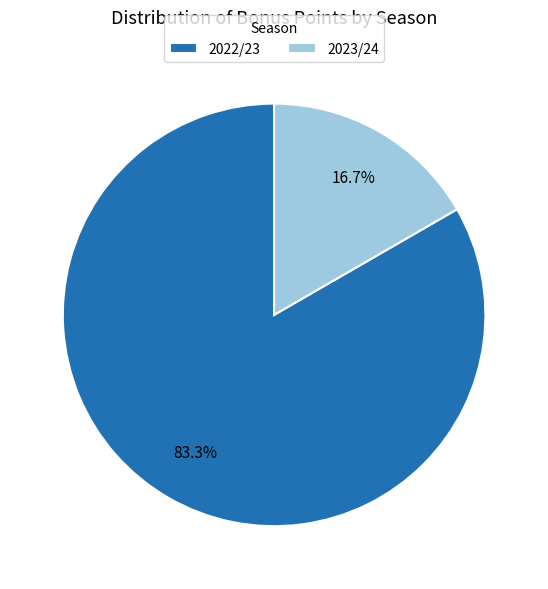

Combined, do 2023/24 and 2022/23 account for over 50%?

Yes